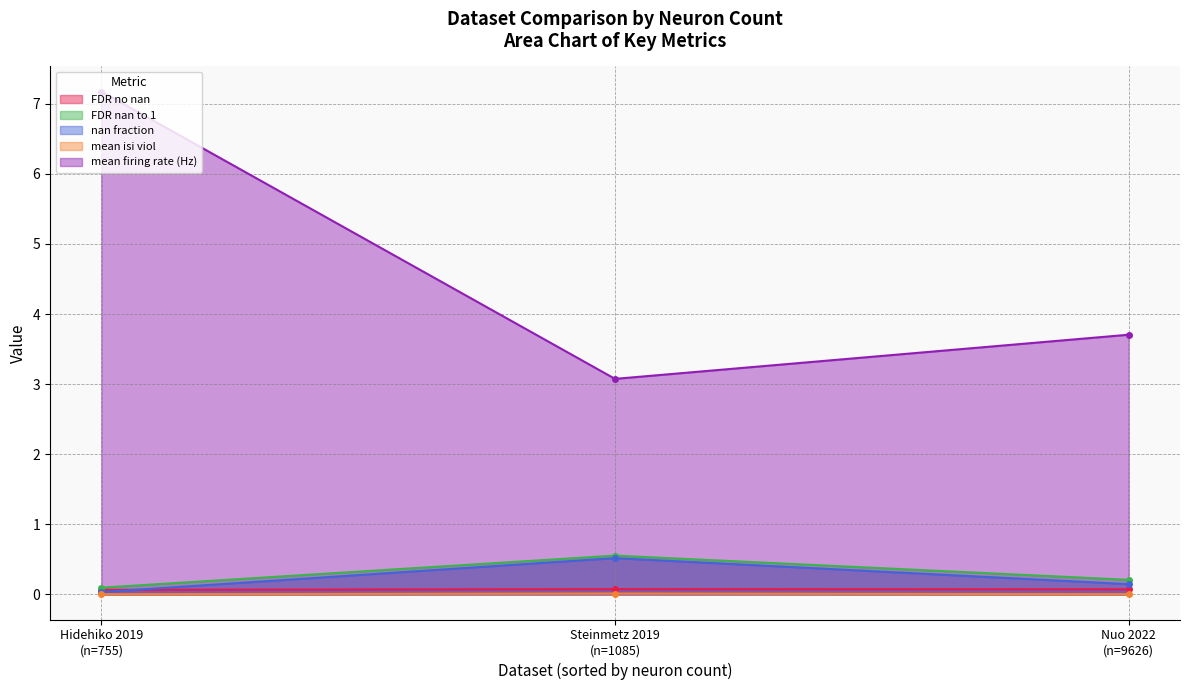

The nan fraction series shows 0.1 at Nuo 2022. True or false?

True